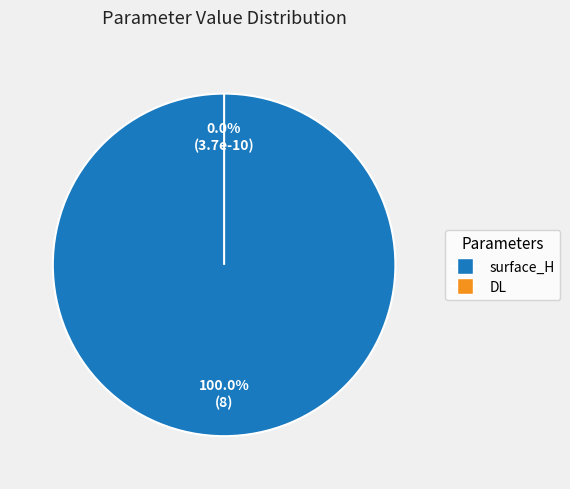

Count the number of slices in the pie.

2